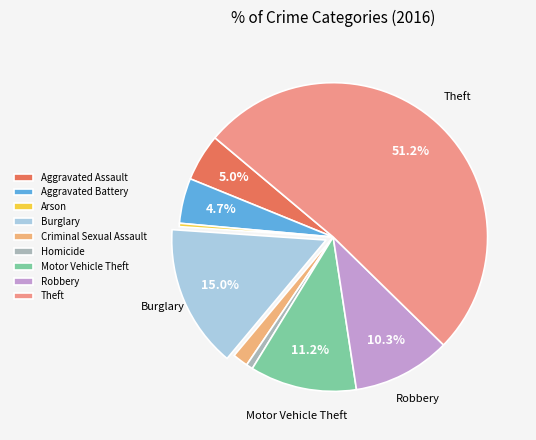

What percentage is the Criminal Sexual Assault slice, to the nearest percent?

2%